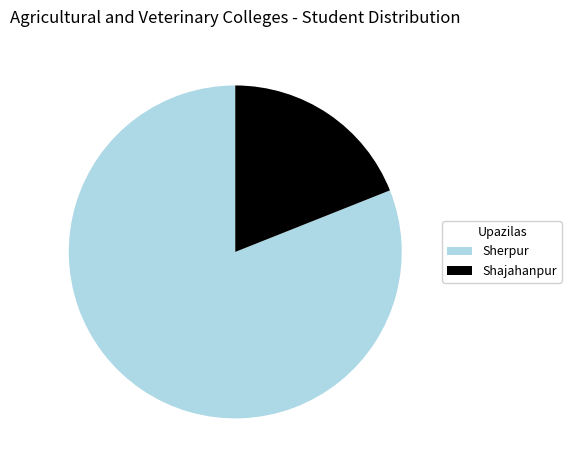

Which slice is the smallest?

Shajahanpur